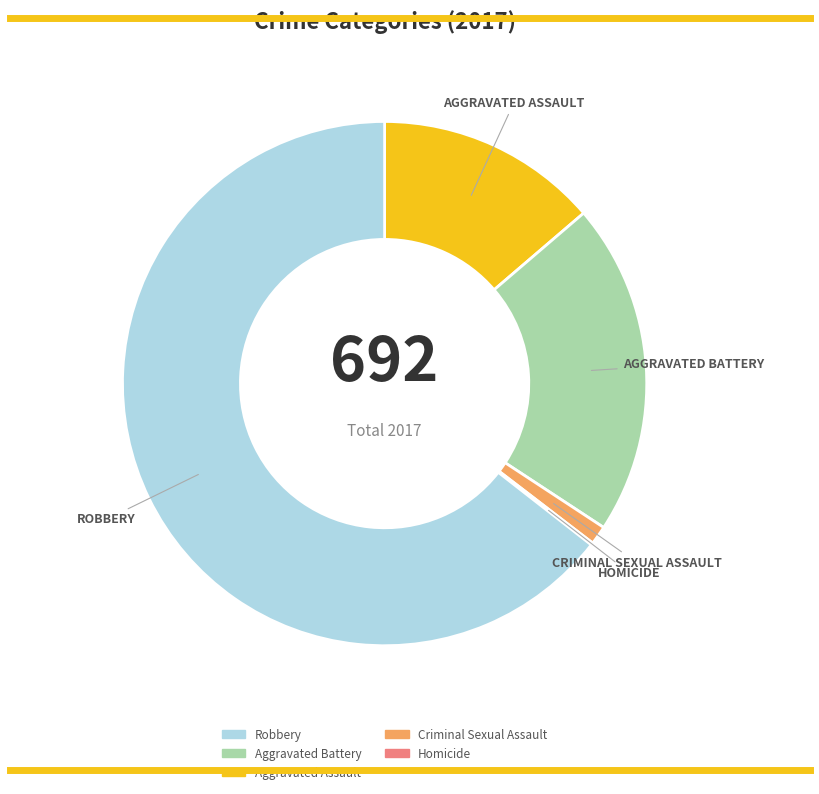

Is there any slice that represents more than half of the pie?

Yes